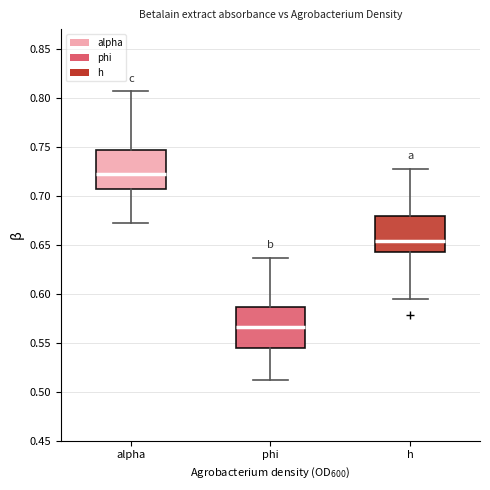

Reading left to right, read every box against the y-axis: the position of its median line, the range the box covers, and the ends of its whiskers. The values are not printed on the chart, so give them approximately, as read against the axis.

alpha: median 0.720, box 0.705 to 0.745, whiskers 0.670 to 0.805
phi: median 0.565, box 0.545 to 0.585, whiskers 0.510 to 0.635
h: median 0.655, box 0.640 to 0.680, whiskers 0.595 to 0.725